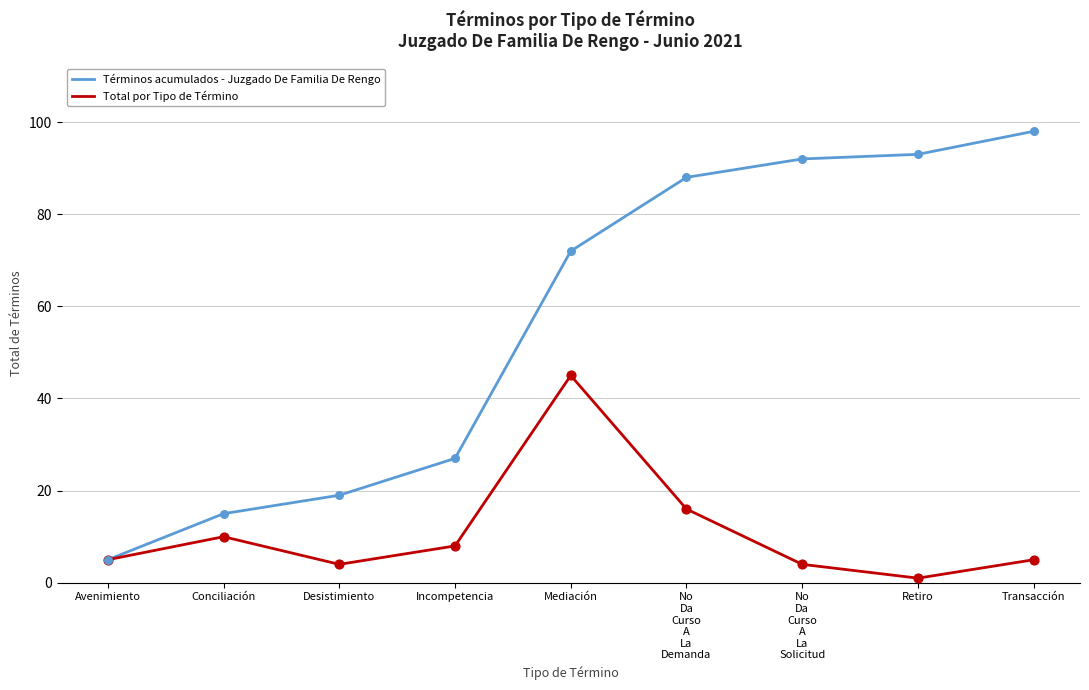

At which category is the sum across all series the highest?

Mediación